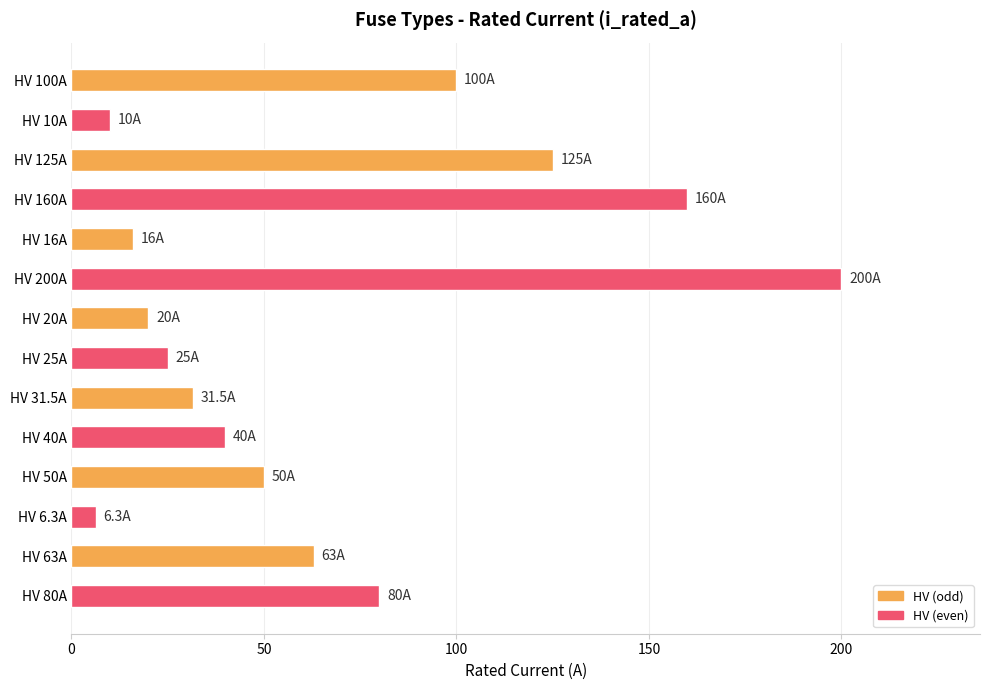

What is the change in value from HV 100A to HV 10A?

-90.0